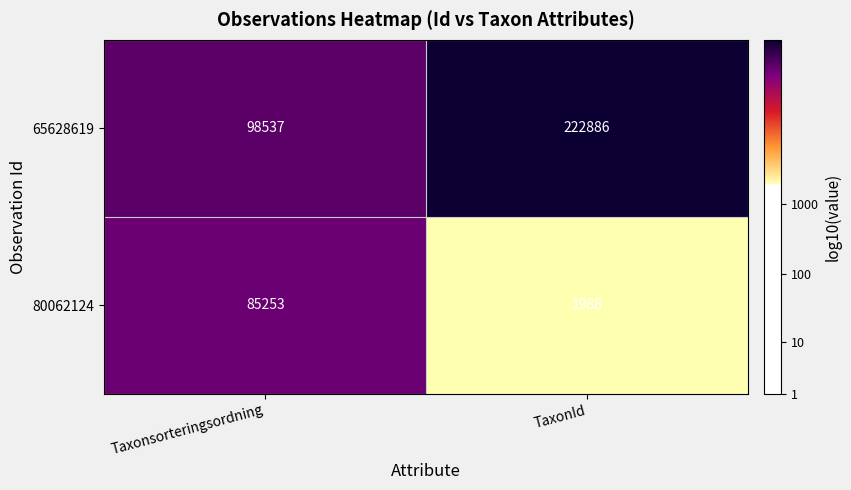

At which label is 65628619 closest to 160711?

Taxonsorteringsordning